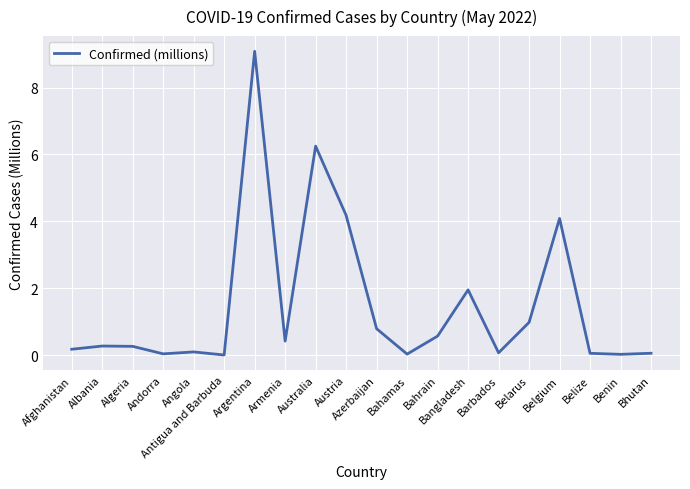

What position from the right is Algeria?

18